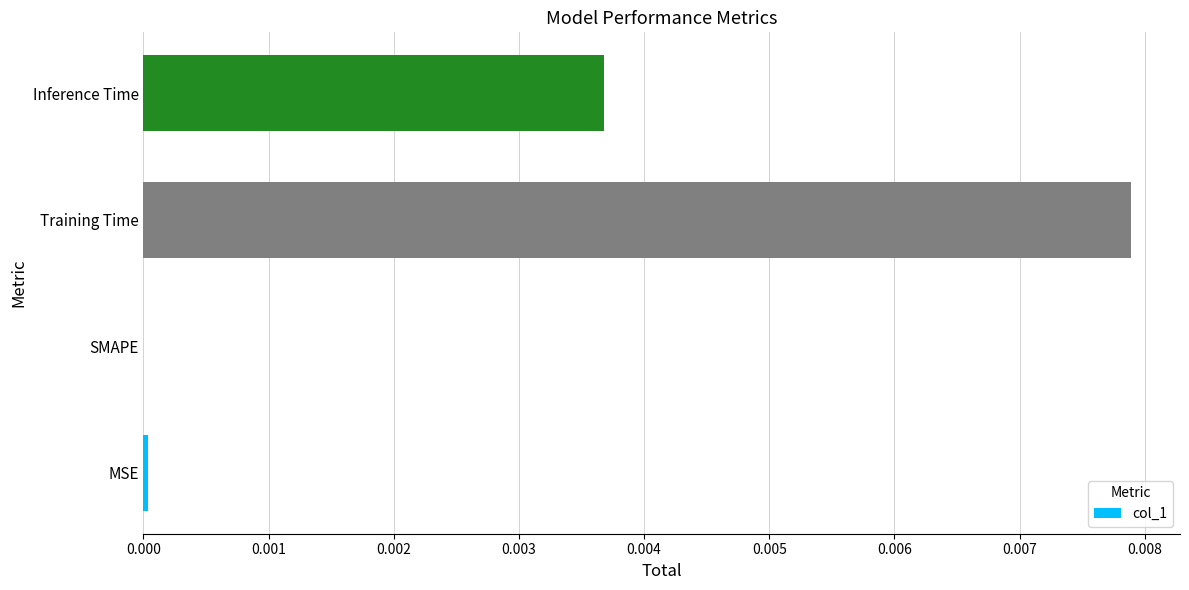

True or false: the data shows 0.0 at Training Time.

True